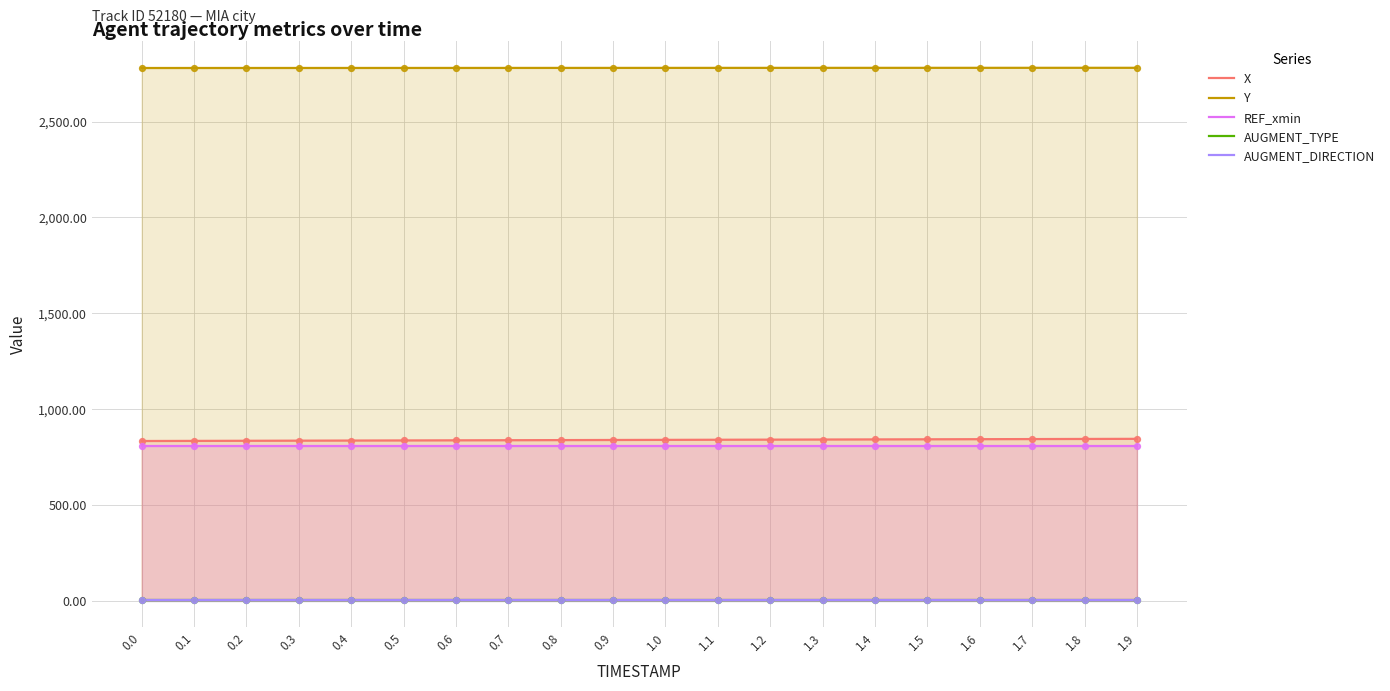

Which series has the widest spread of Y values?

X